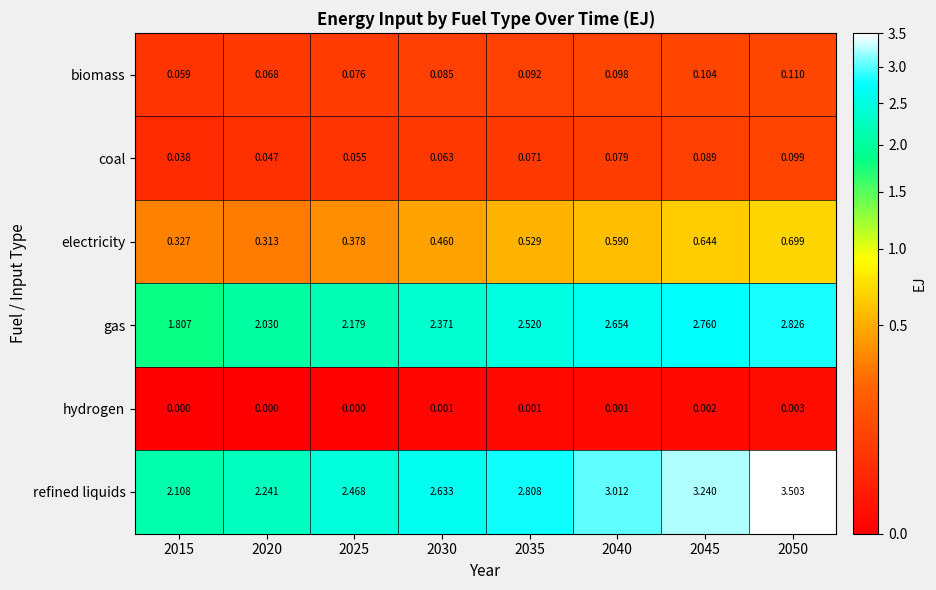

At 2020, list the series in order from largest to smallest.

refined liquids, gas, electricity, biomass, coal, hydrogen